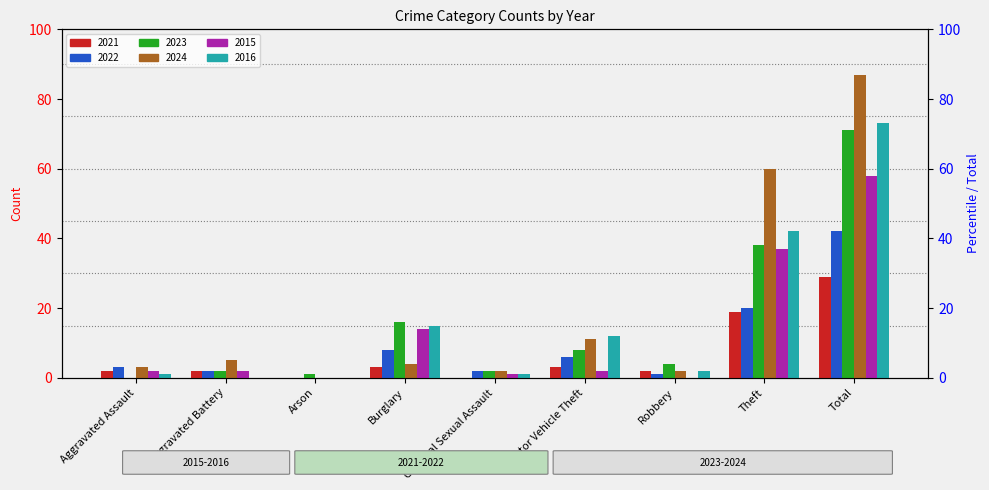

Which series has the largest total across all categories?

2024